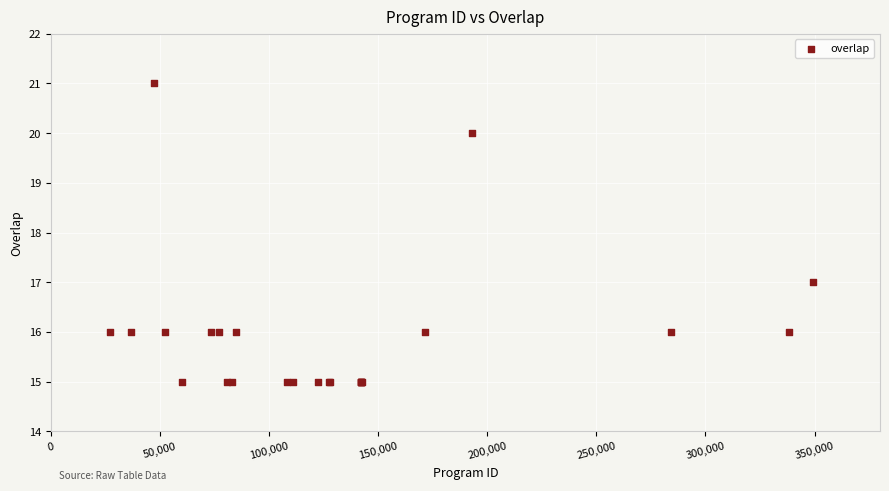

What Y value in the scatter plot is closest to 18?

17